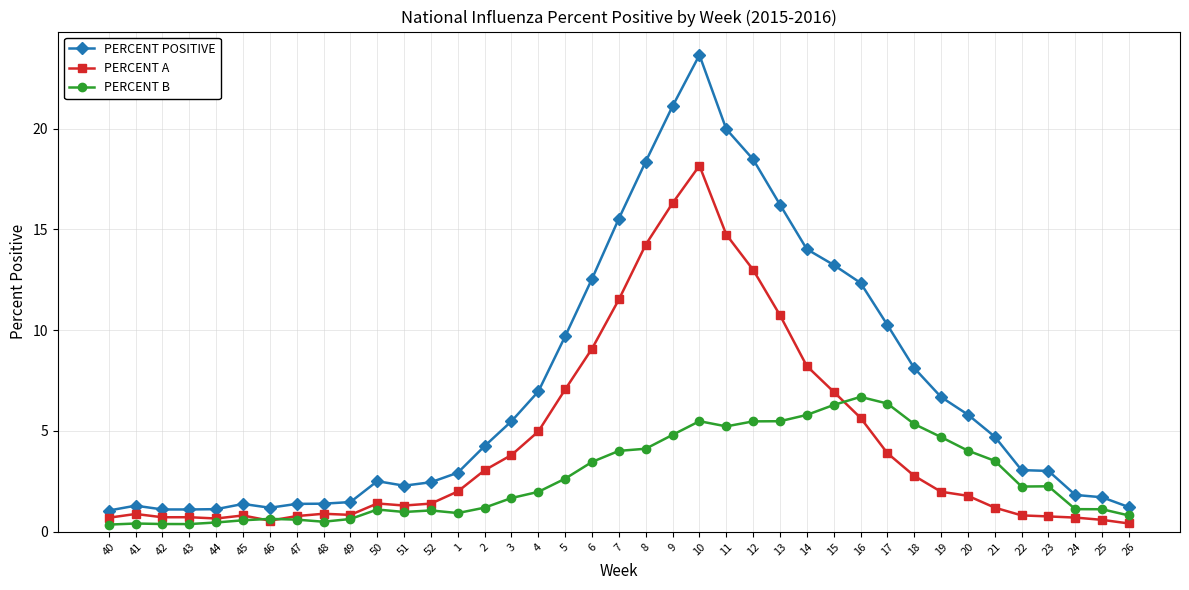

What is the label of the 35th point from the left?

22